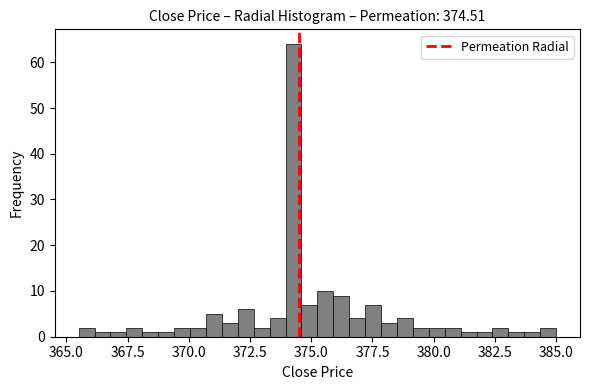

Around what value on the x-axis is the tallest bar? Give the approximate position of its centre, as read against the axis.

374.5